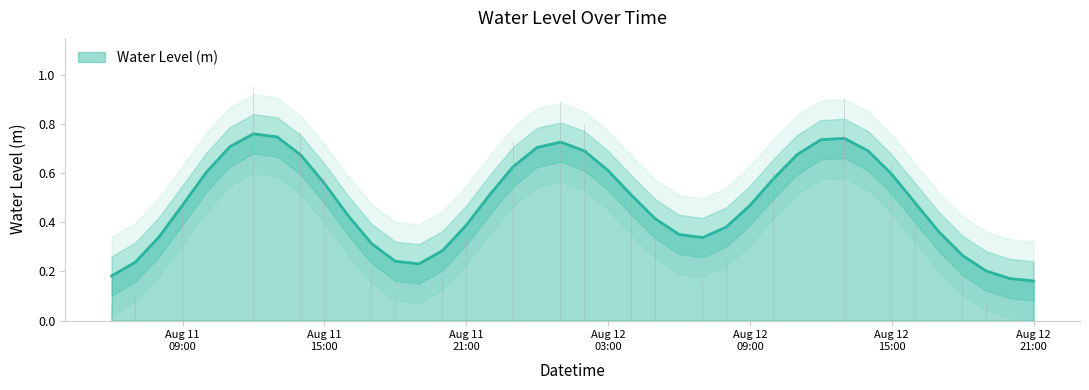

What is the label of the 23rd bar from the left?

2024-08-12 04:00:00